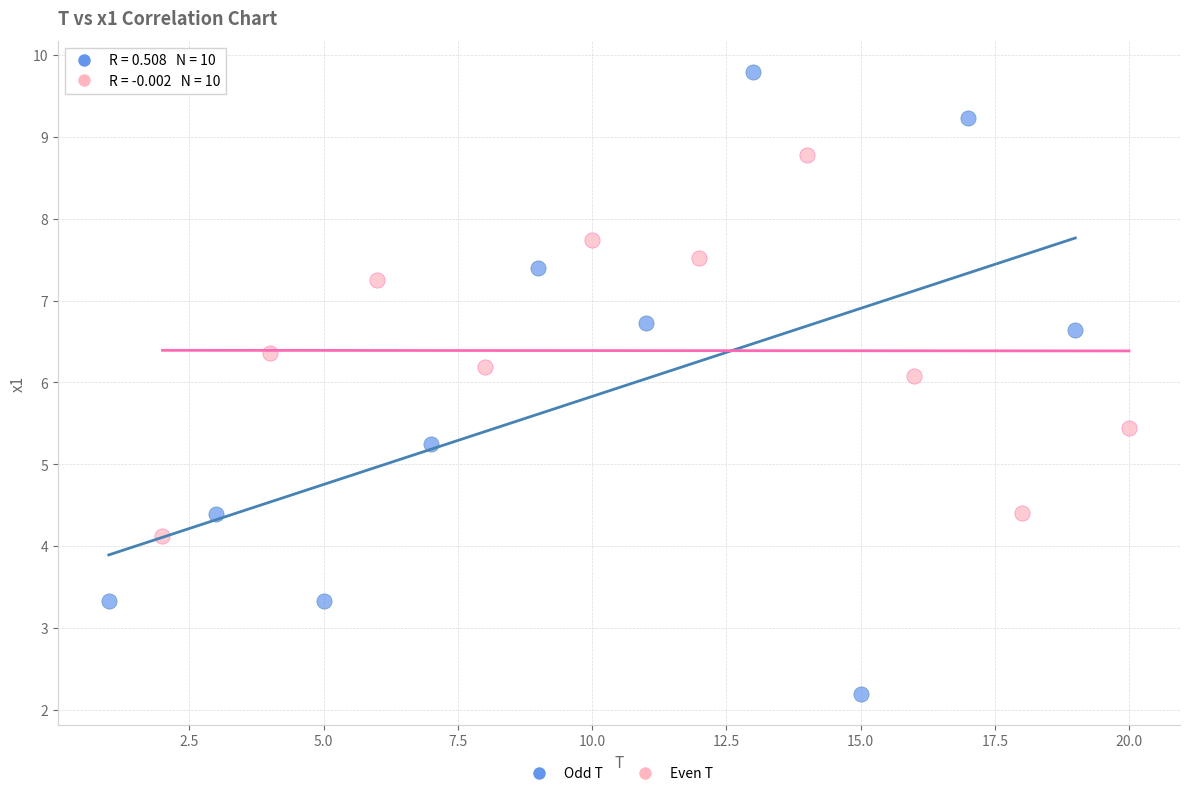

Which series has the widest spread of Y values?

Odd T